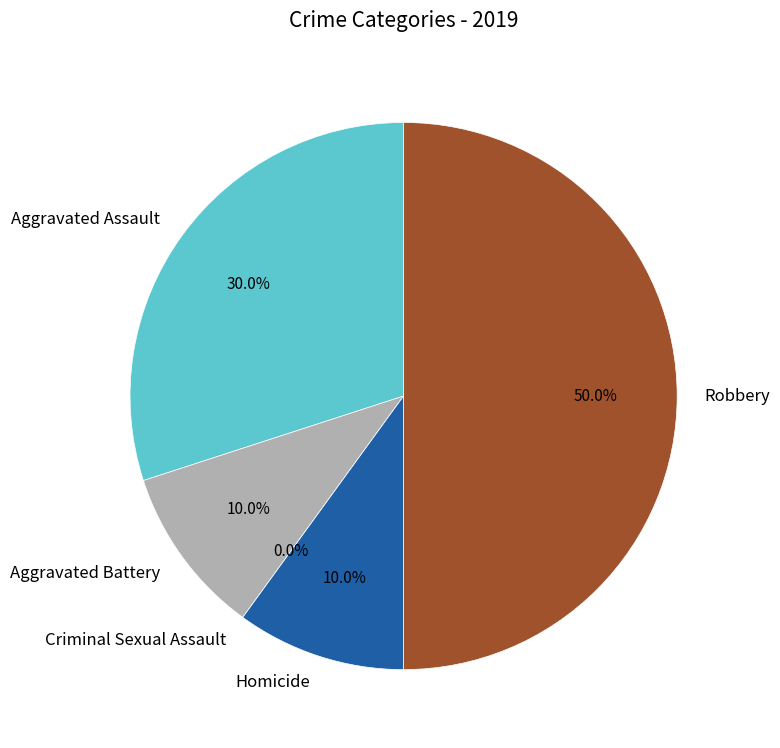

Do Criminal Sexual Assault and Homicide together represent more than half of the pie?

No